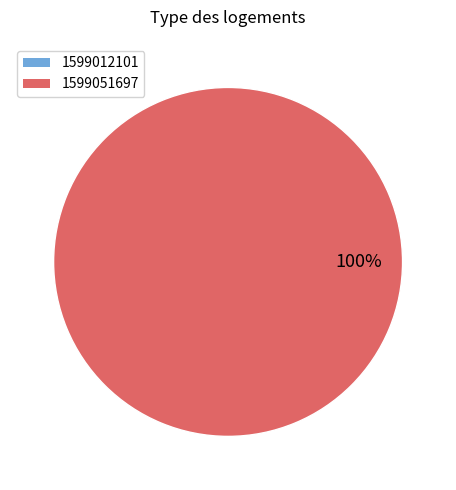

The 1599051697 slice represents 100% of the pie. True or false?

True